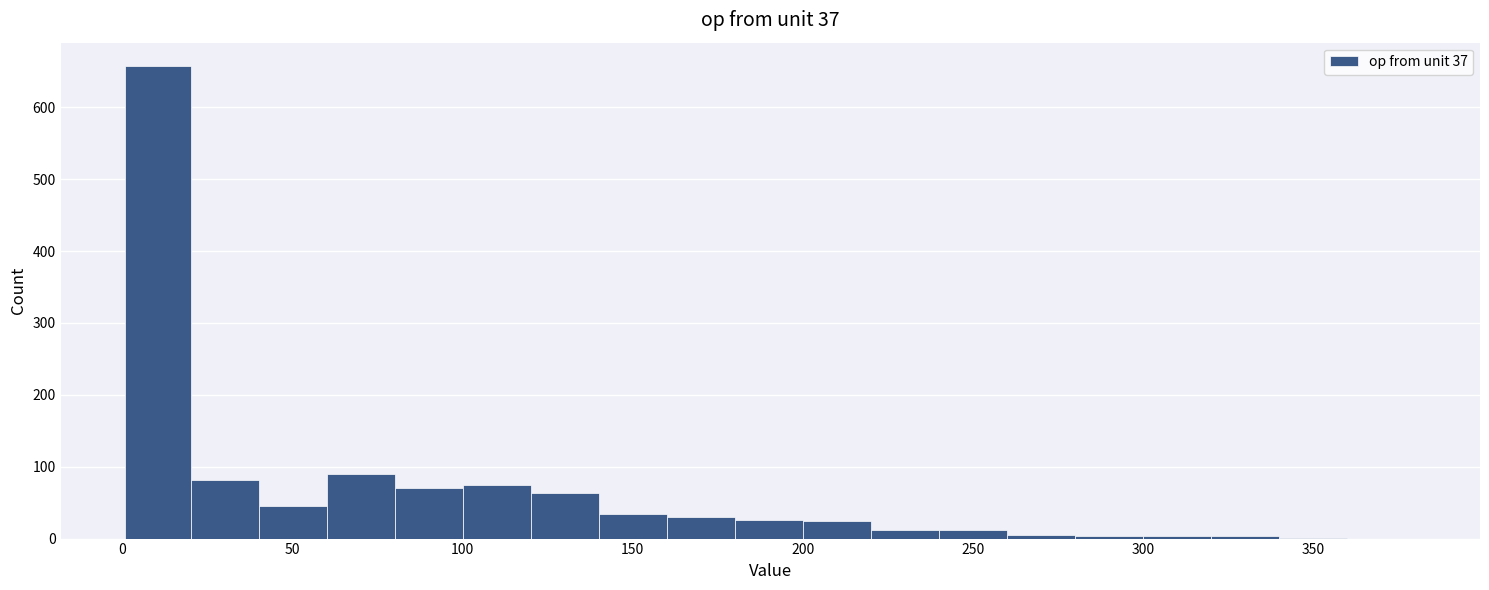

Read against the x-axis, roughly where is the centre of the tallest bar?

10